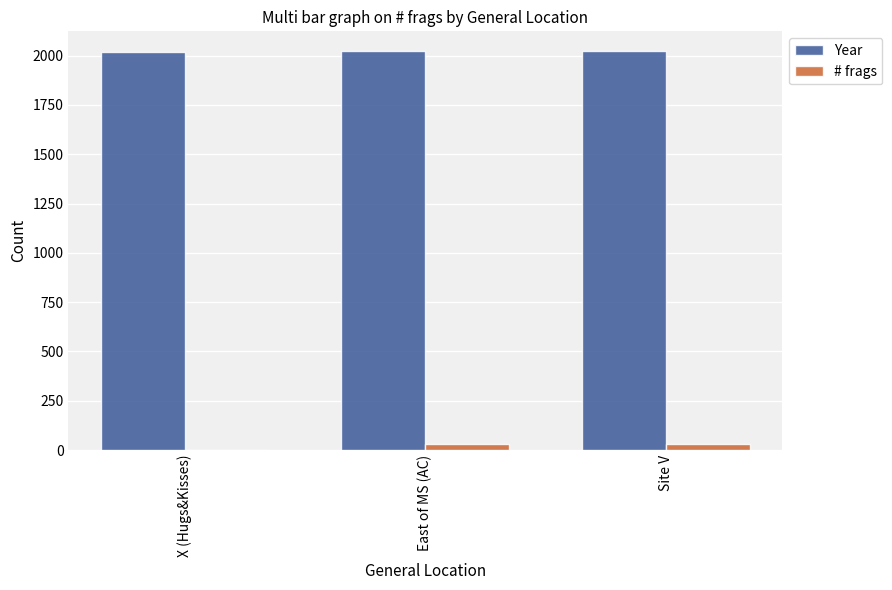

What is the maximum value shown in the chart?

2022